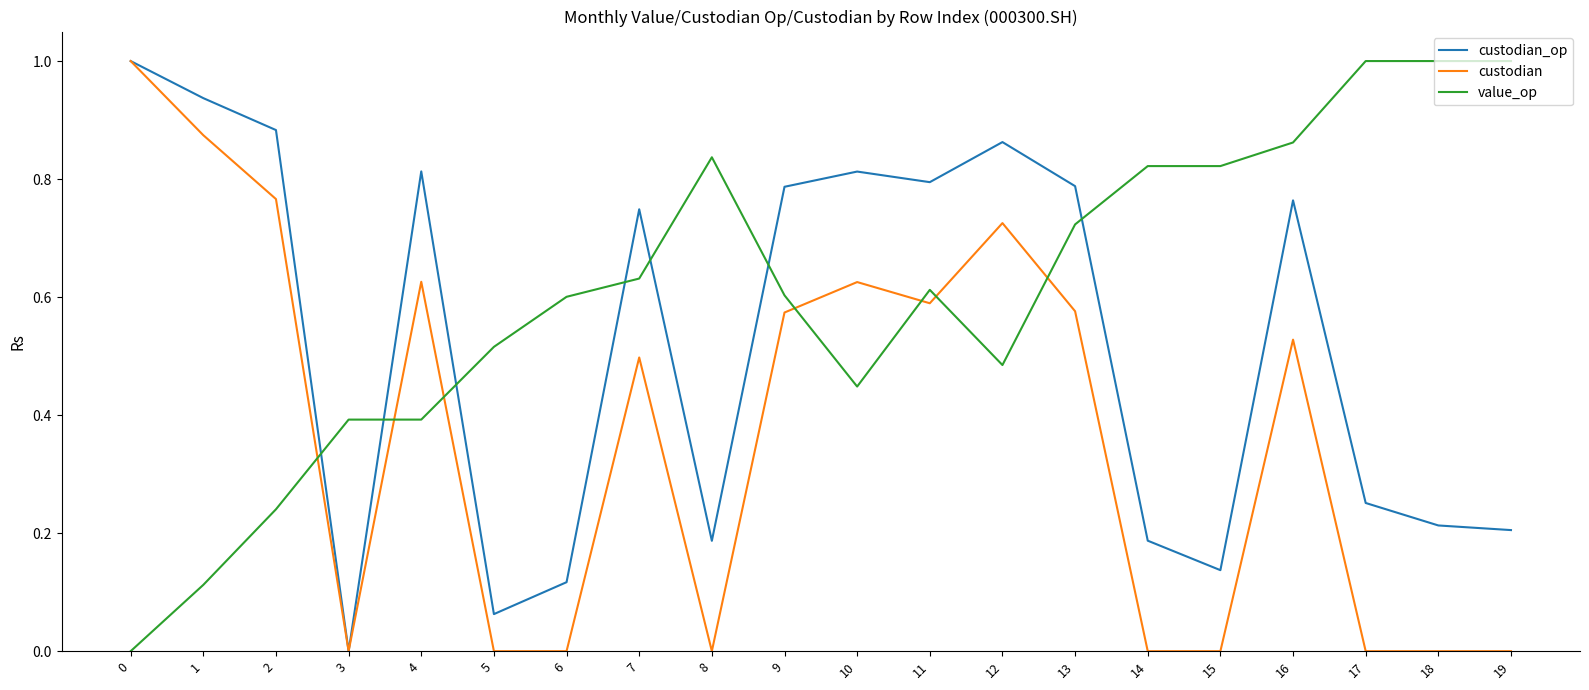

At 19, list the series in order from largest to smallest.

value_op, custodian_op, custodian